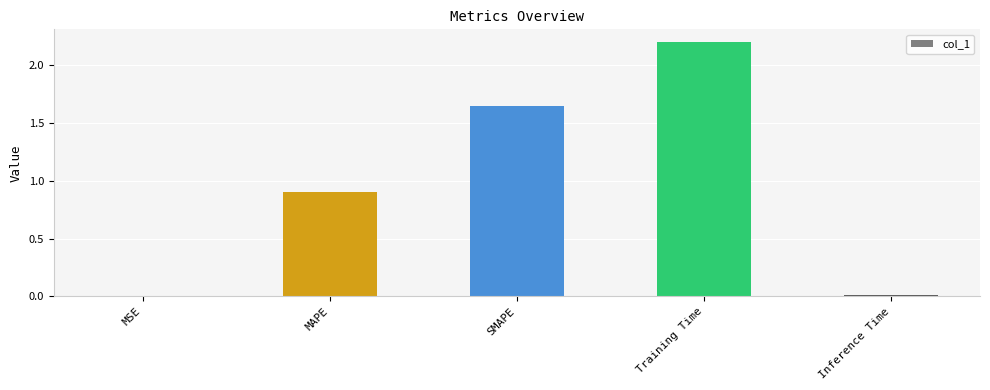

What is the change in value from MAPE to Inference Time?

-0.9